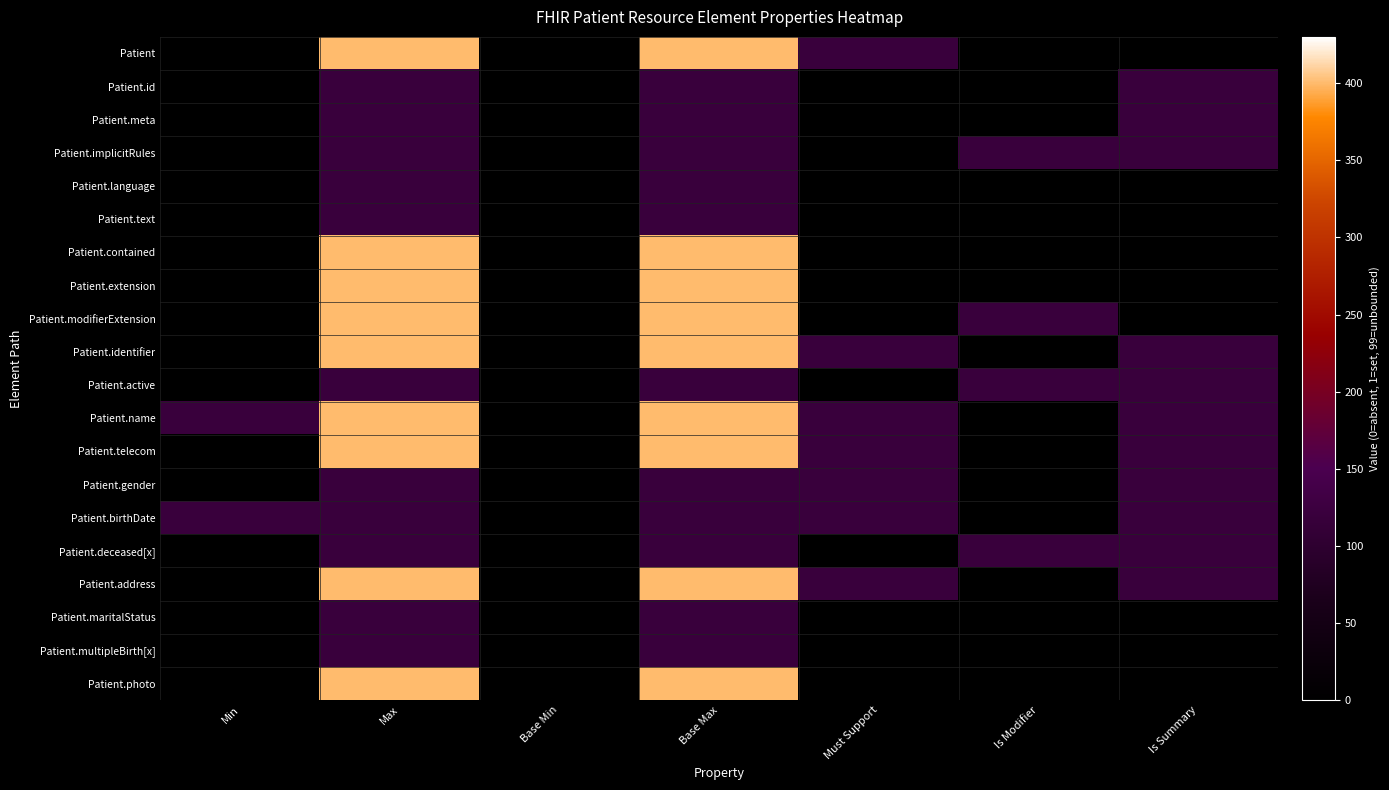

What is the maximum value shown in the chart?

400